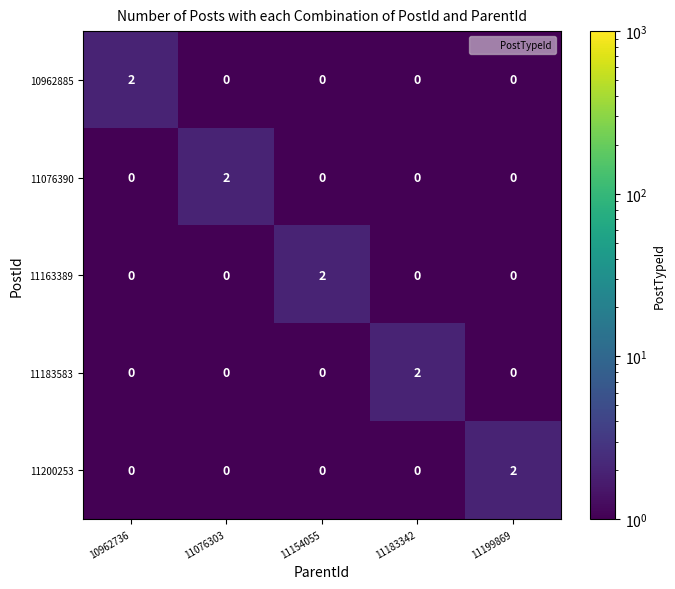

How many 11200253 values are between 0 and 1?

4